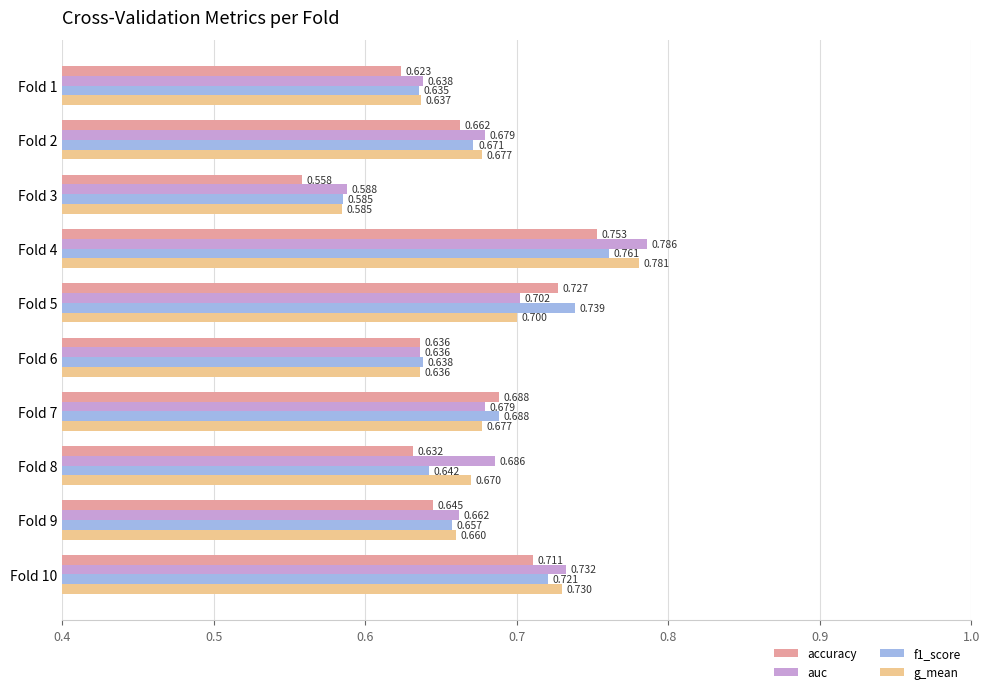

Is the value of f1_score at Fold 1 greater than the value of auc at Fold 9?

No